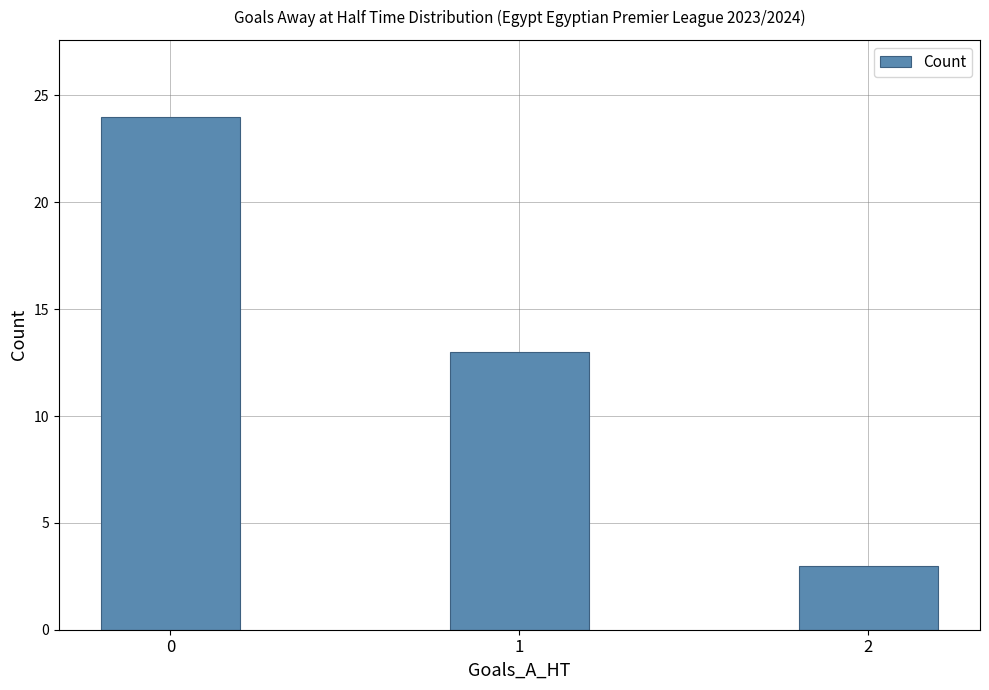

Reading left to right, transcribe all the data shown in this chart.

0=24	1=13	2=3